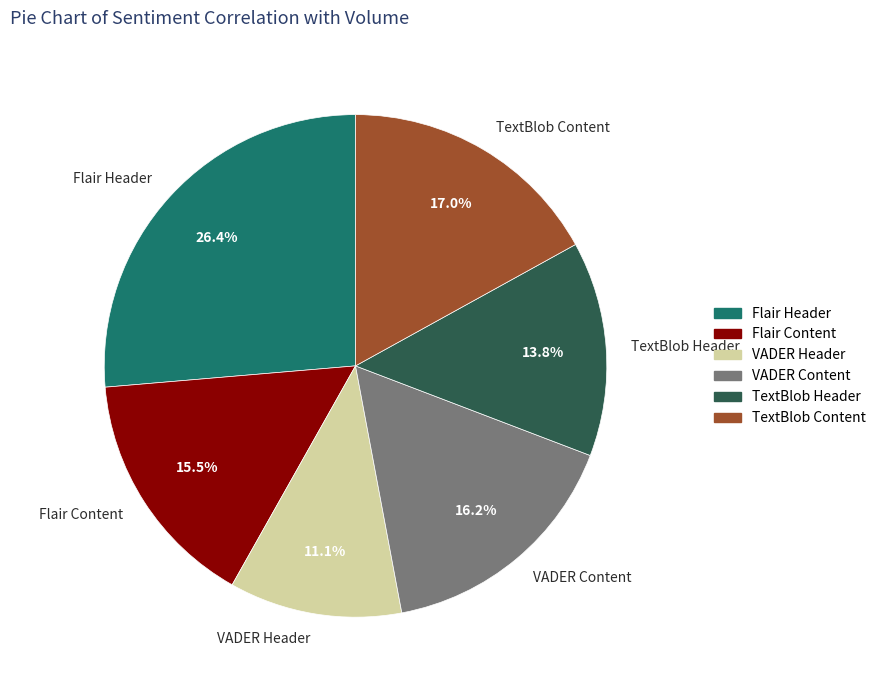

Which slice is the smallest?

VADER Header